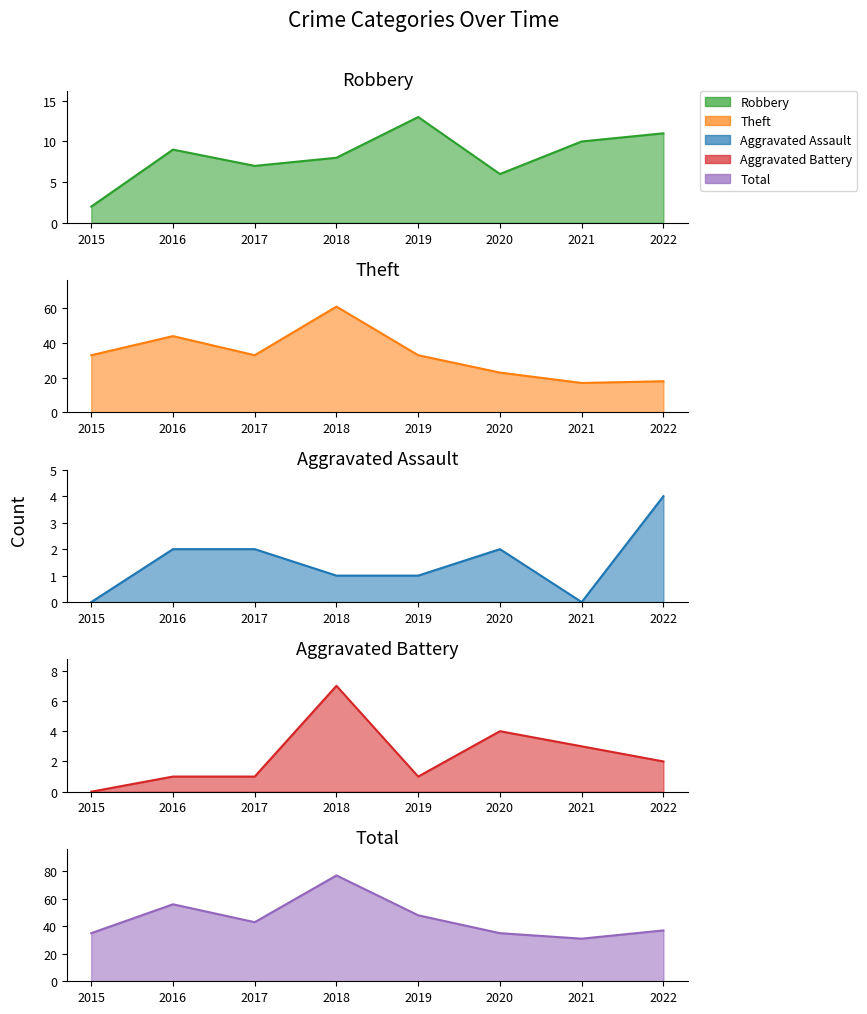

True or false: Robbery and Total cross at least once.

False